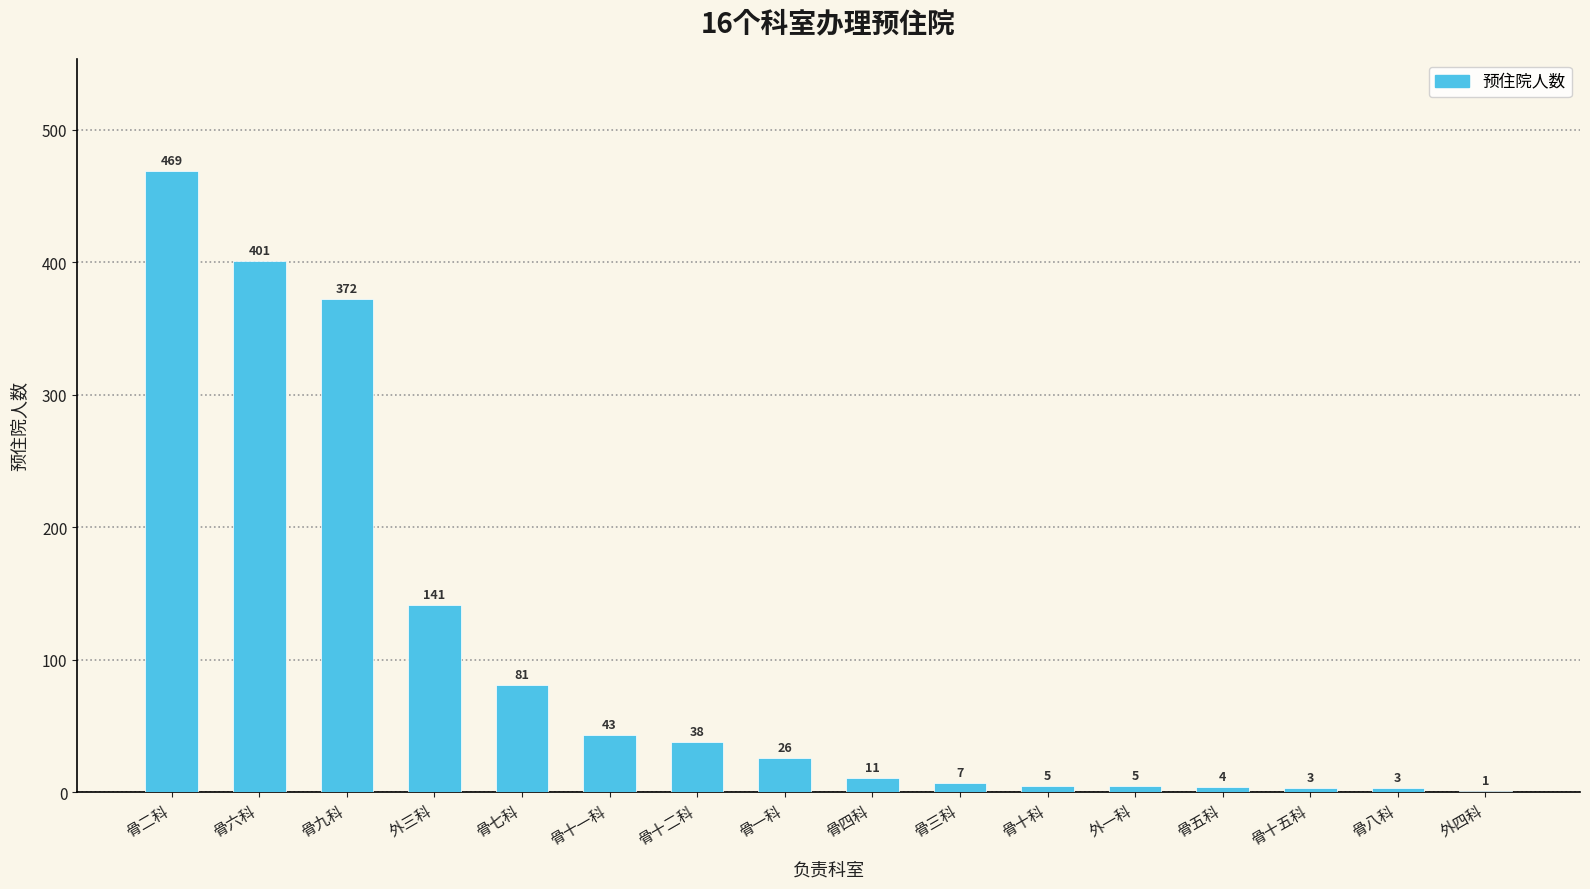

True or false: the data shows 11 at 骨四科.

True